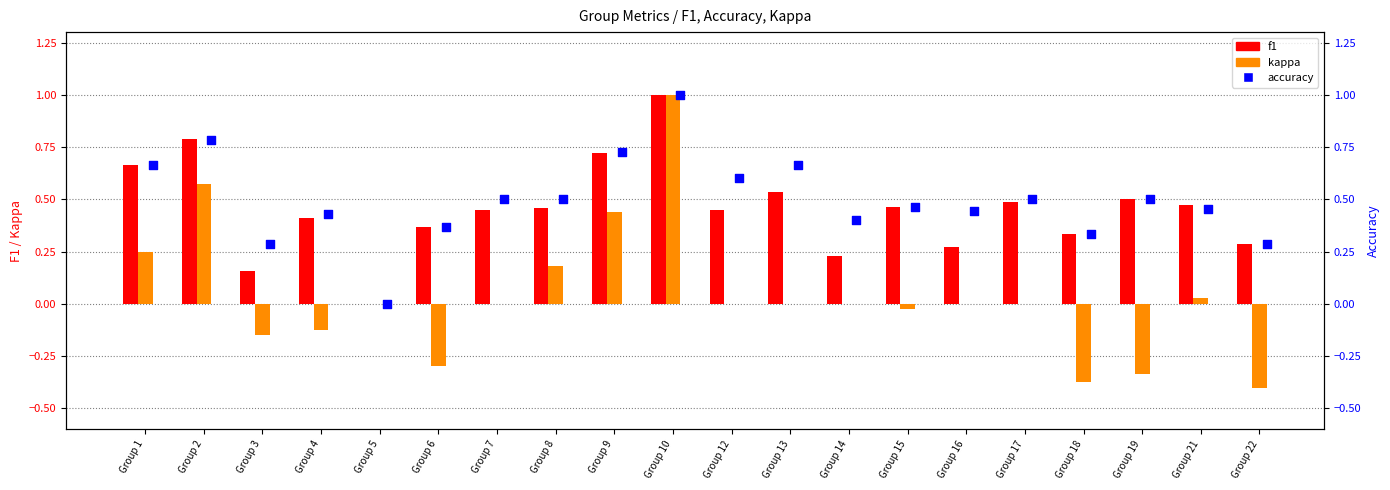

What are all the series names shown in the legend?

f1, kappa, accuracy